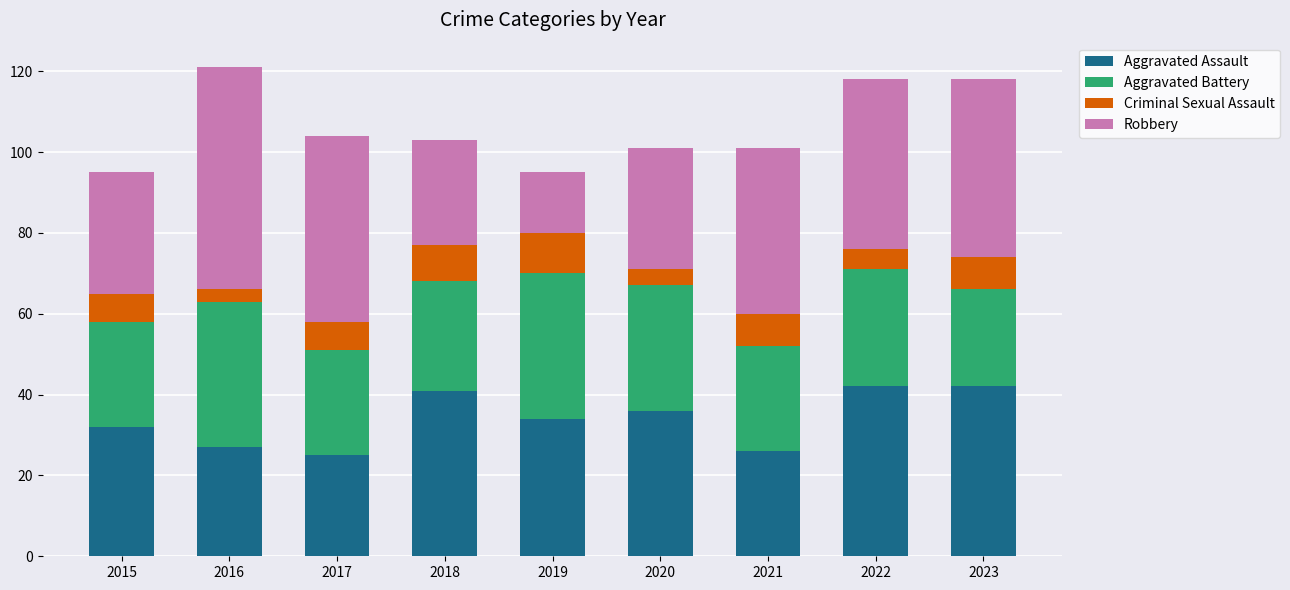

The value of Aggravated Assault at 2021 is 26. True or false?

True